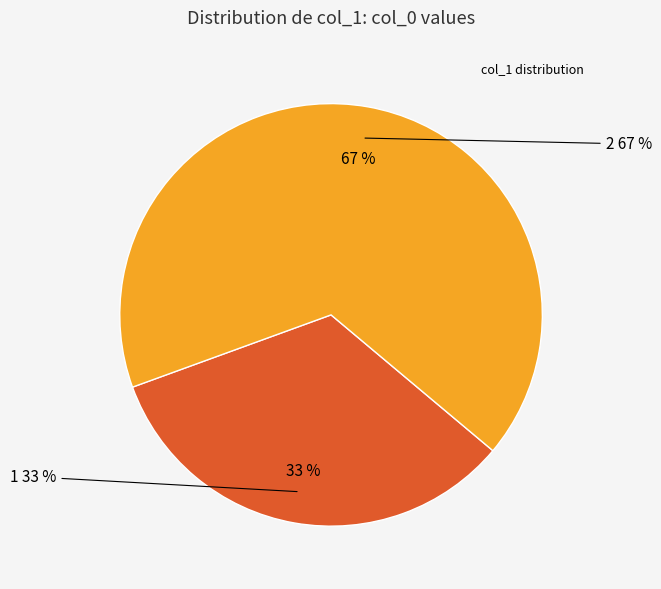

To the nearest percent, what portion does 1 represent?

33%